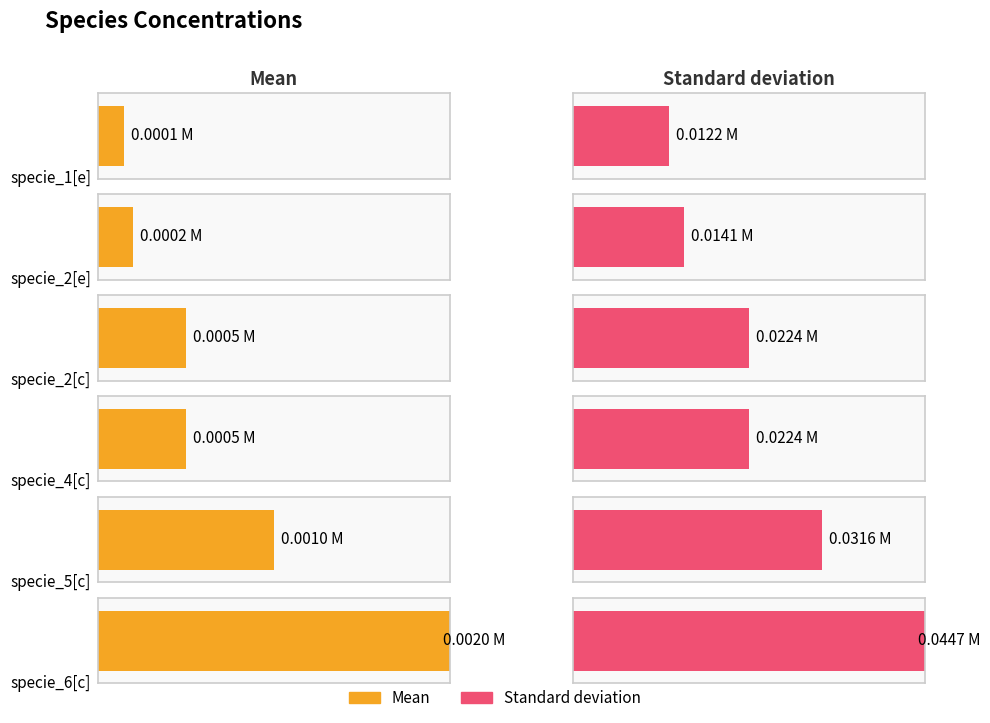

Which series has the widest spread of values?

Standard deviation